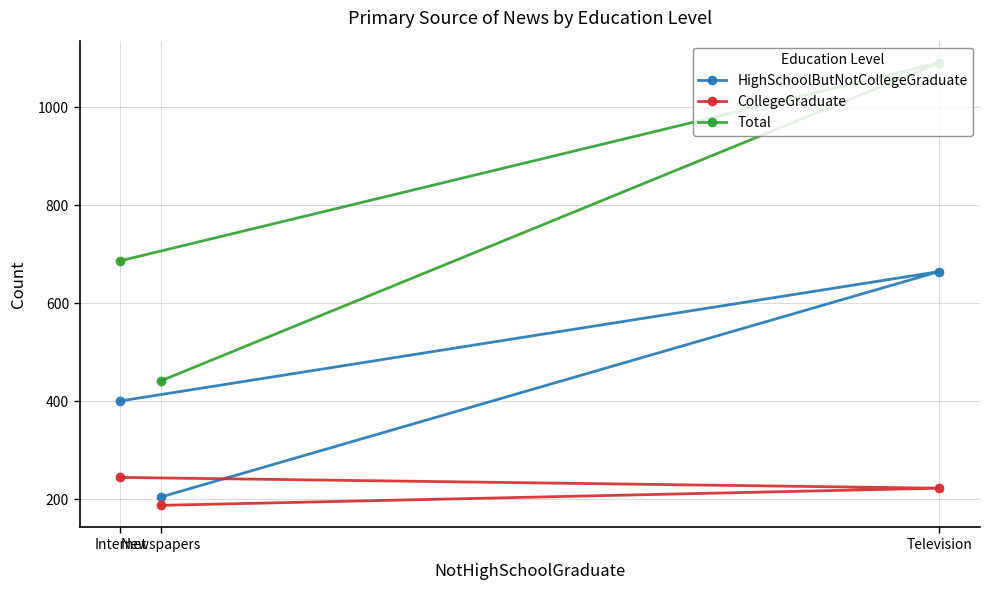

What is the label of the 1st point from the left?

Internet